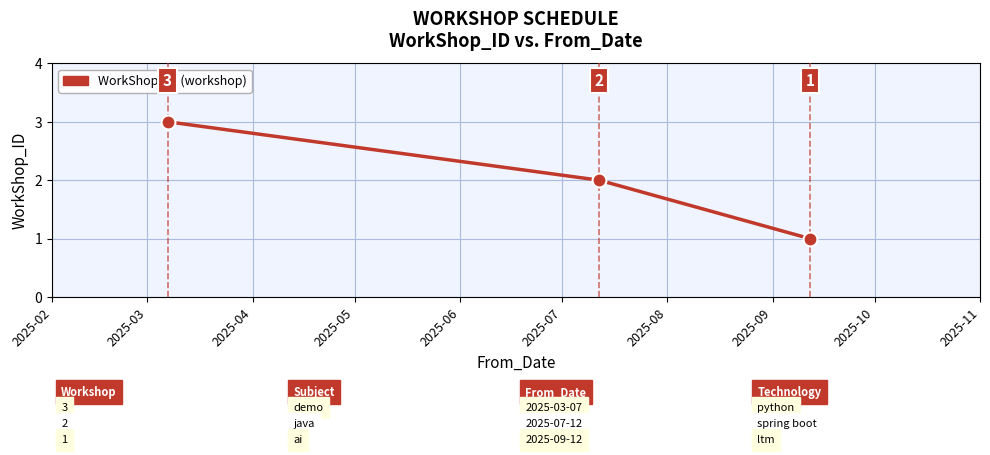

What is the sum of all values?

6